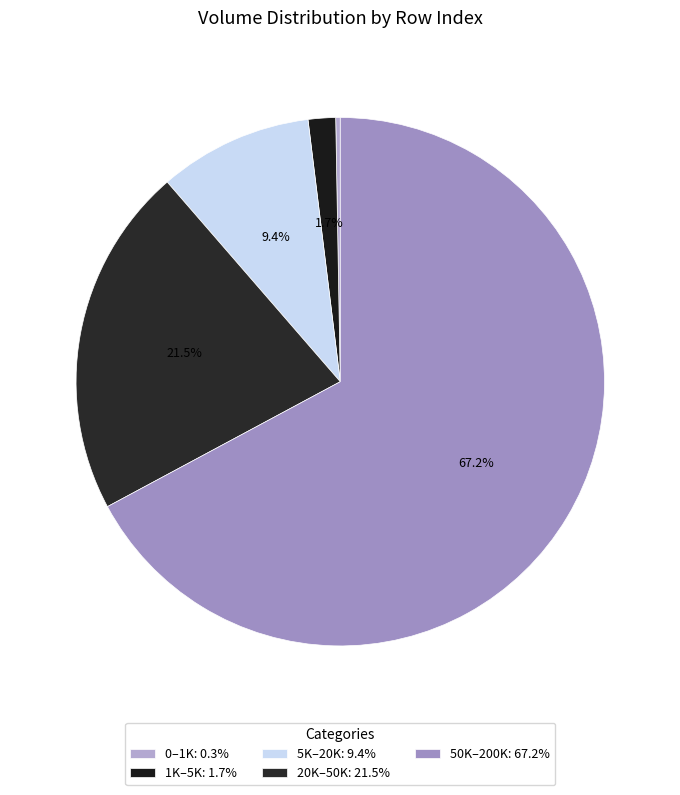

To the nearest percent, what is the difference between the largest and smallest slice percentages?

67%